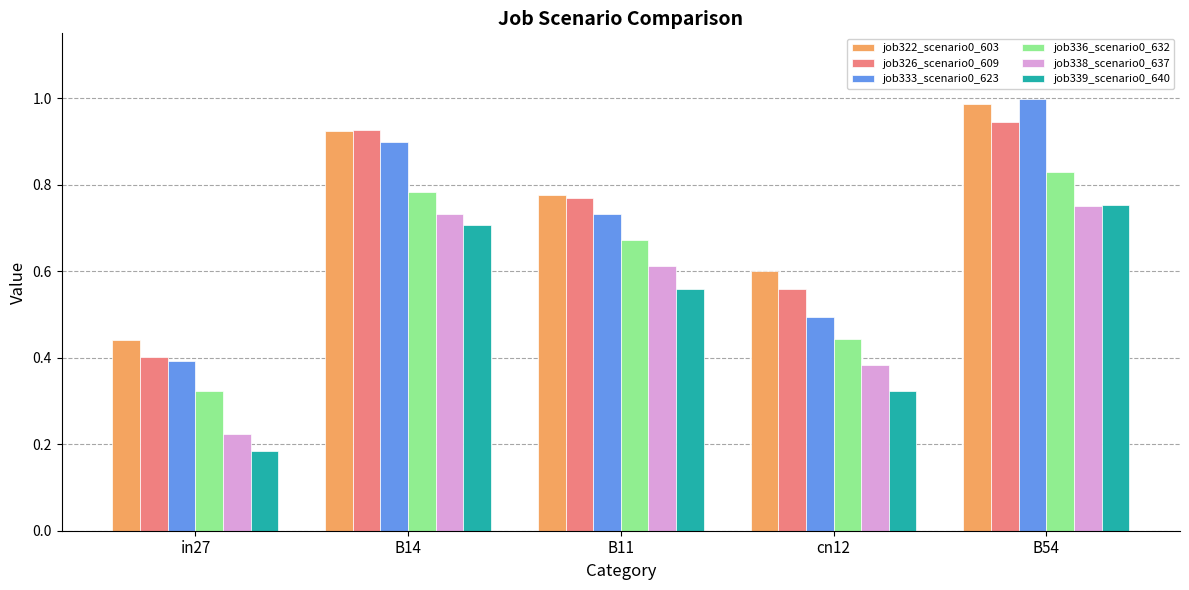

What position from the left is B14?

2